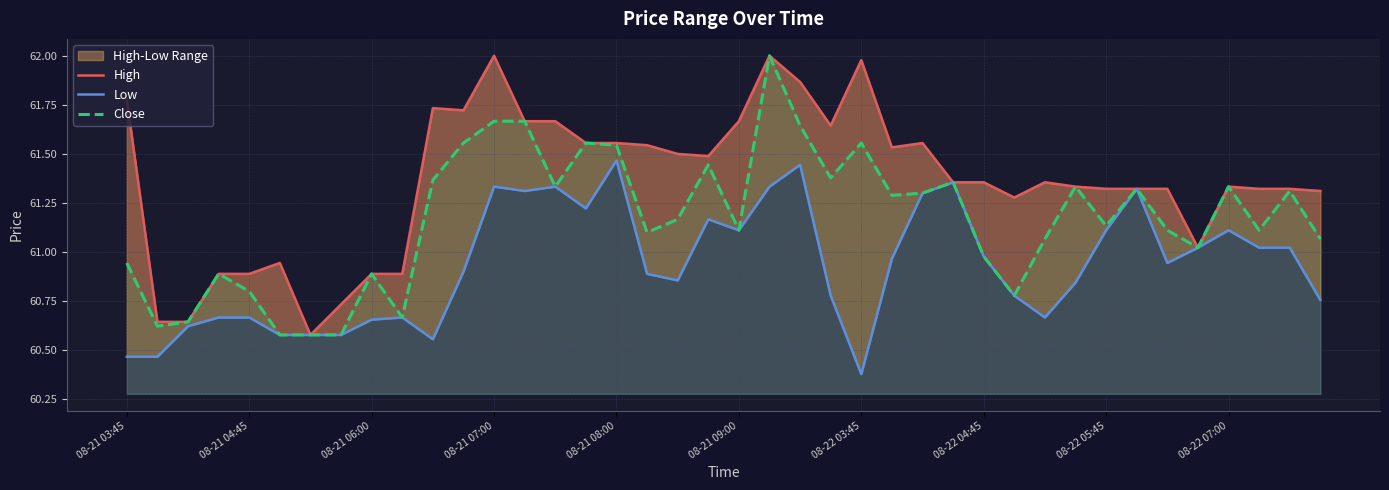

How many data points does each series have?

40